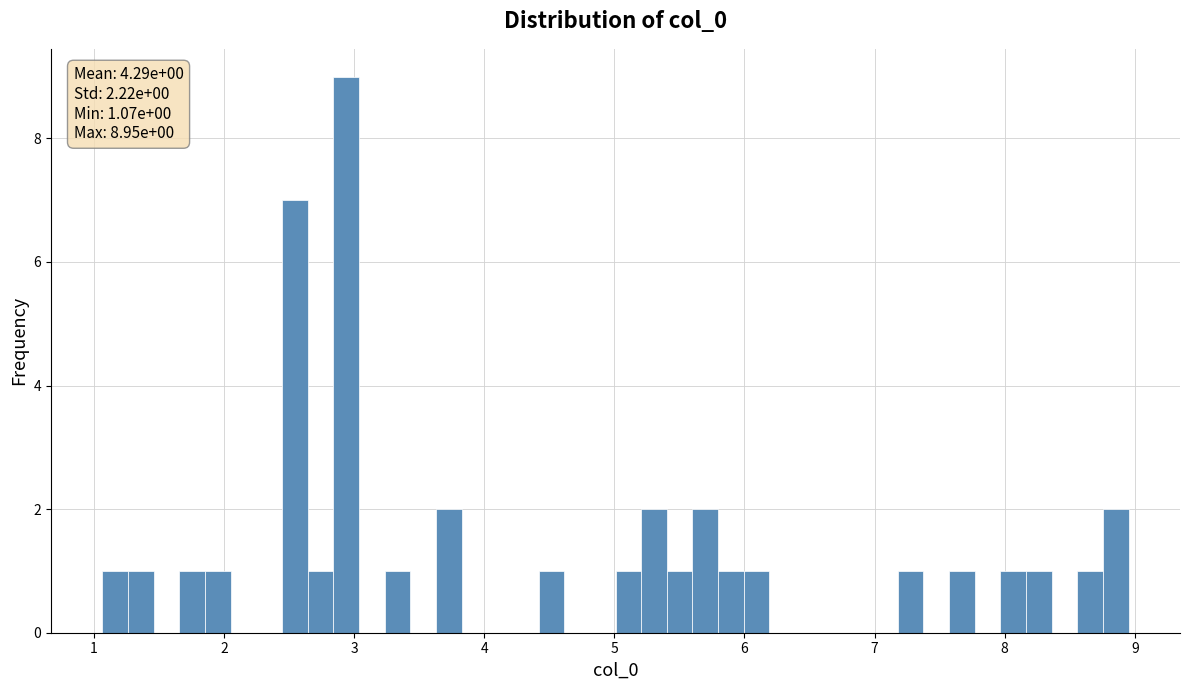

Around what value on the x-axis is the tallest bar? Give the approximate position of its centre, as read against the axis.

2.9